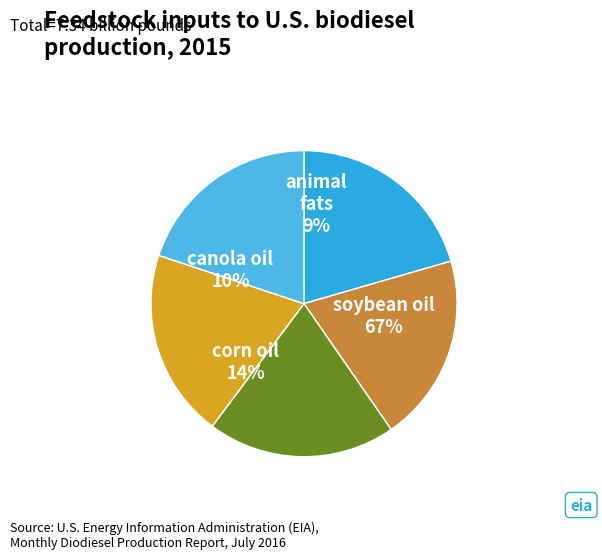

Combined, do 3 and 1 account for over 50%?

No